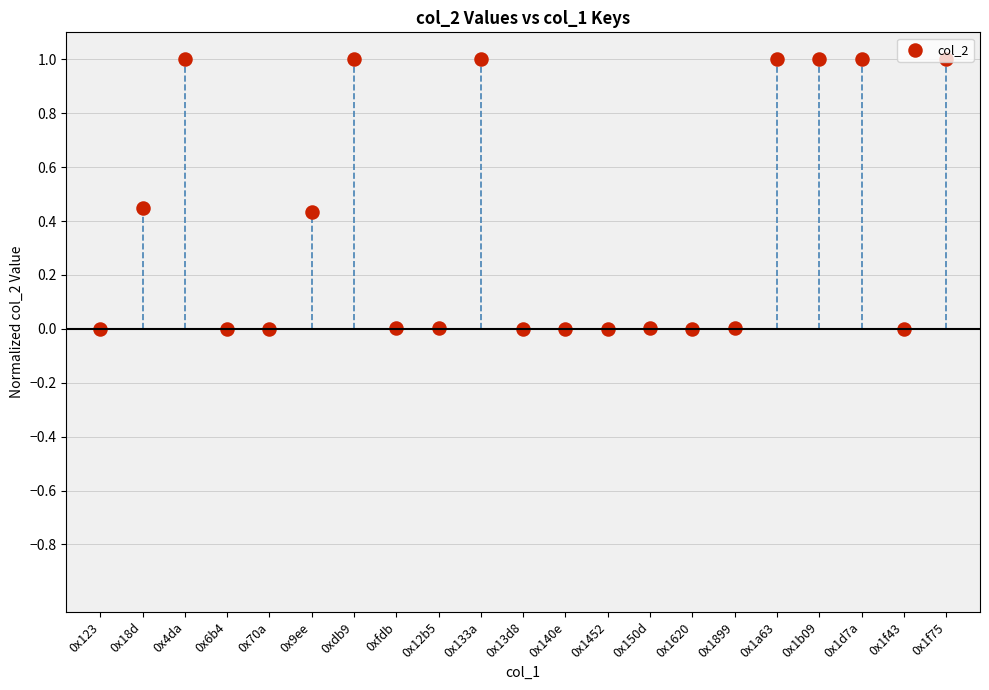

What is the ratio of the value at 0x1d7a to the value at 0x1f75?

1.0